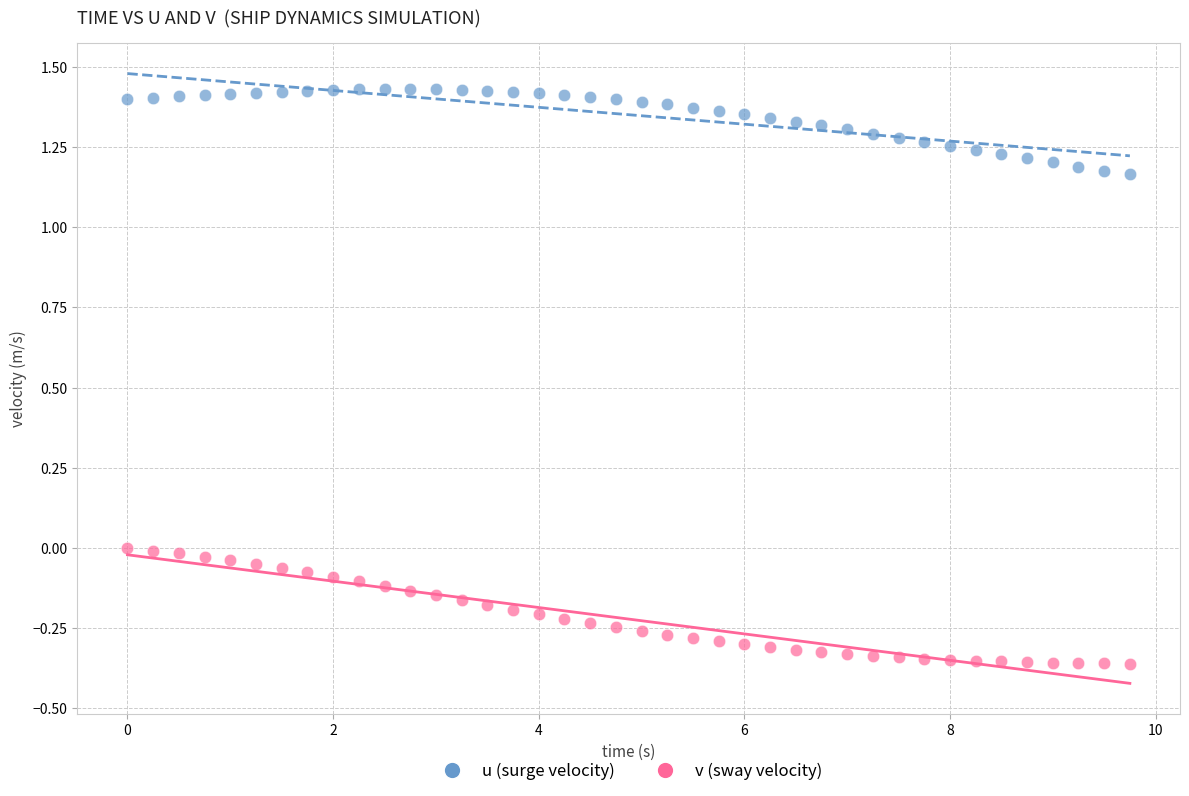

Across all data points, what is the range of X values (max minus min)?

9.8